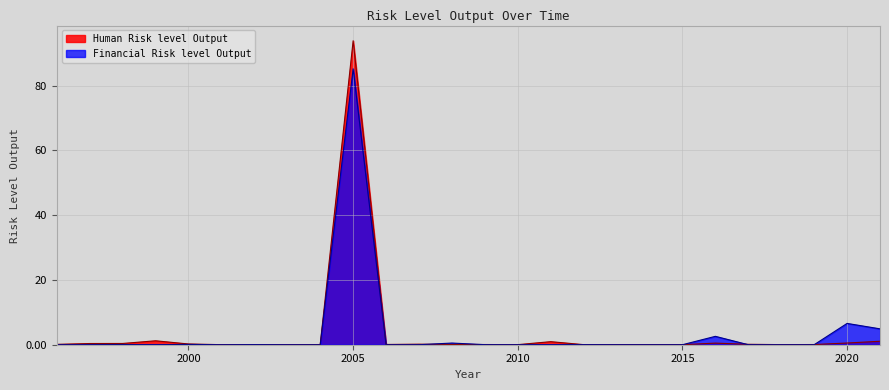

Rank the series by their maximum value, from lowest to highest.

Financial Risk level Output, Human Risk level Output